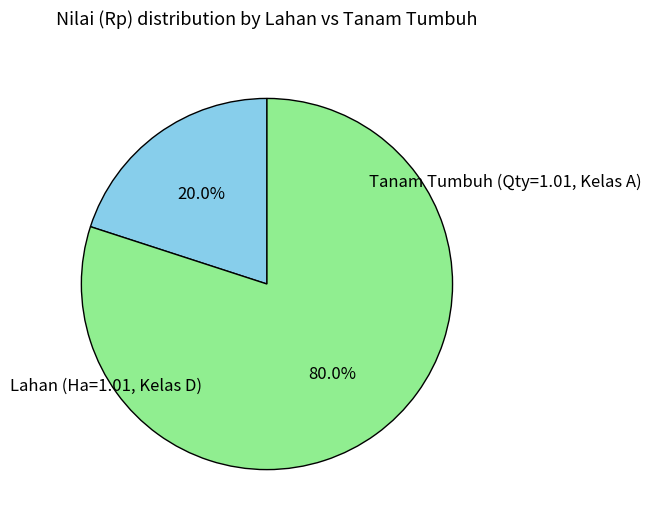

What is the largest slice in the pie chart?

Tanam Tumbuh (Qty=1.01, Kelas A)